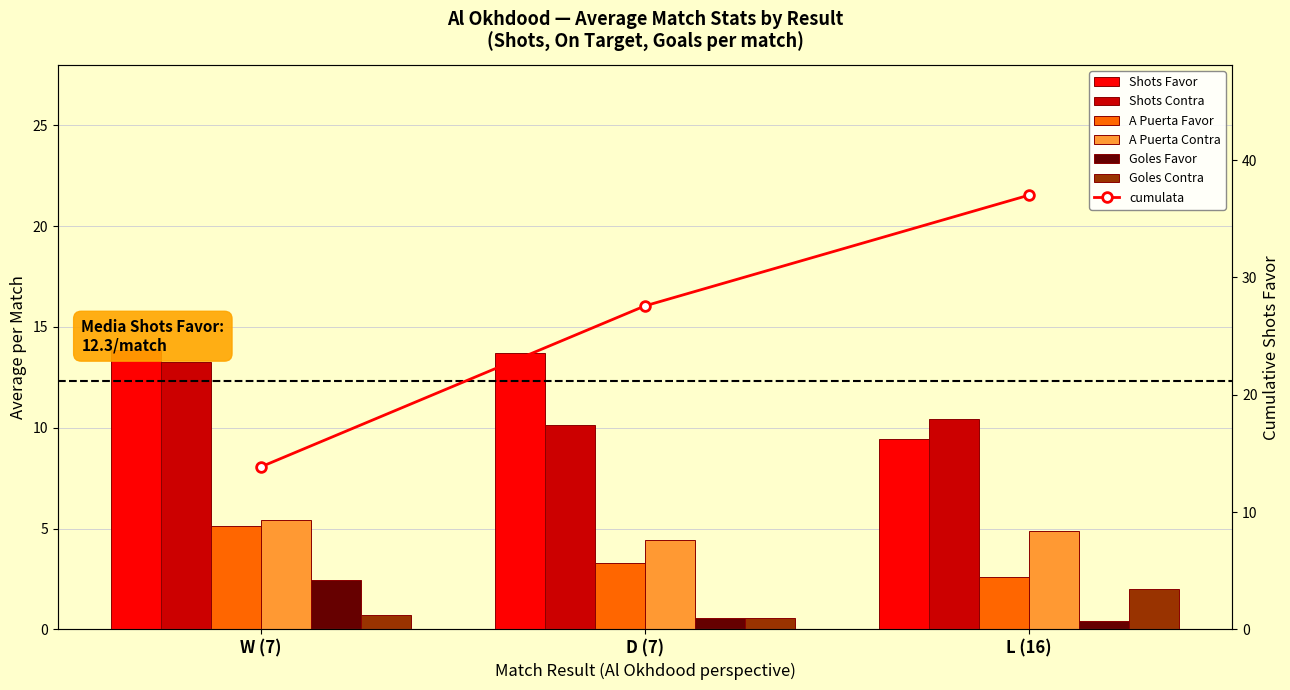

Which series has the widest spread of values?

Shots Favor